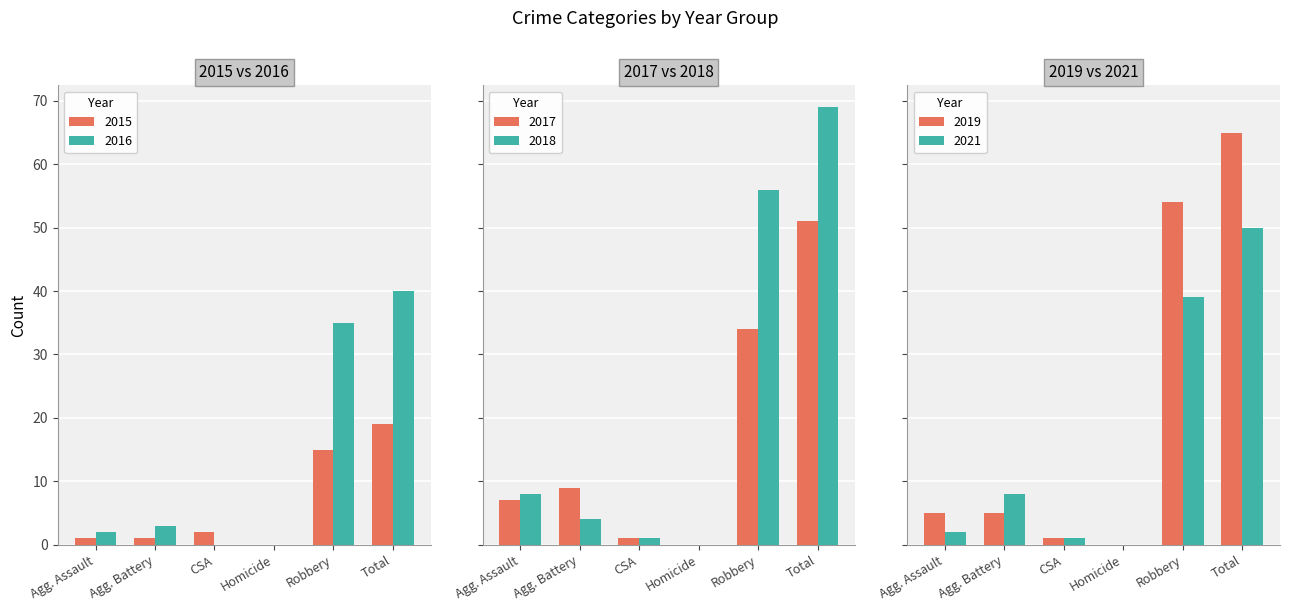

At which category does the chart reach its minimum across all series?

Homicide